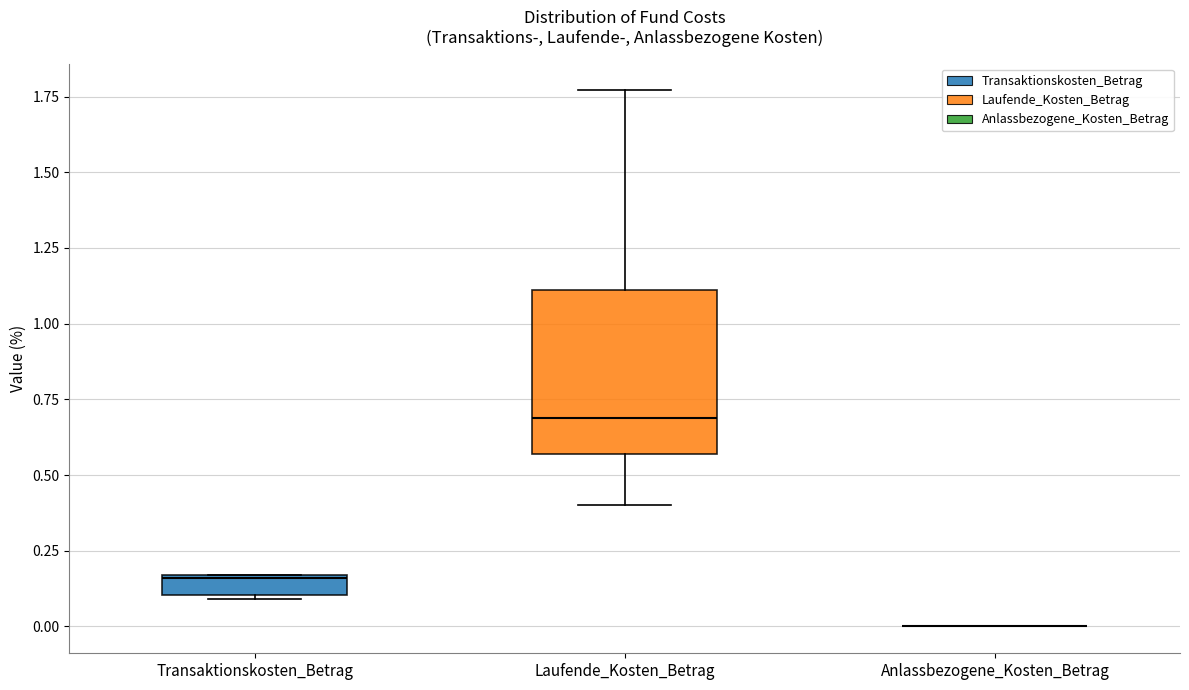

Comparing the boxes themselves (not the whiskers), which one is the tallest?

Laufende_Kosten_Betrag